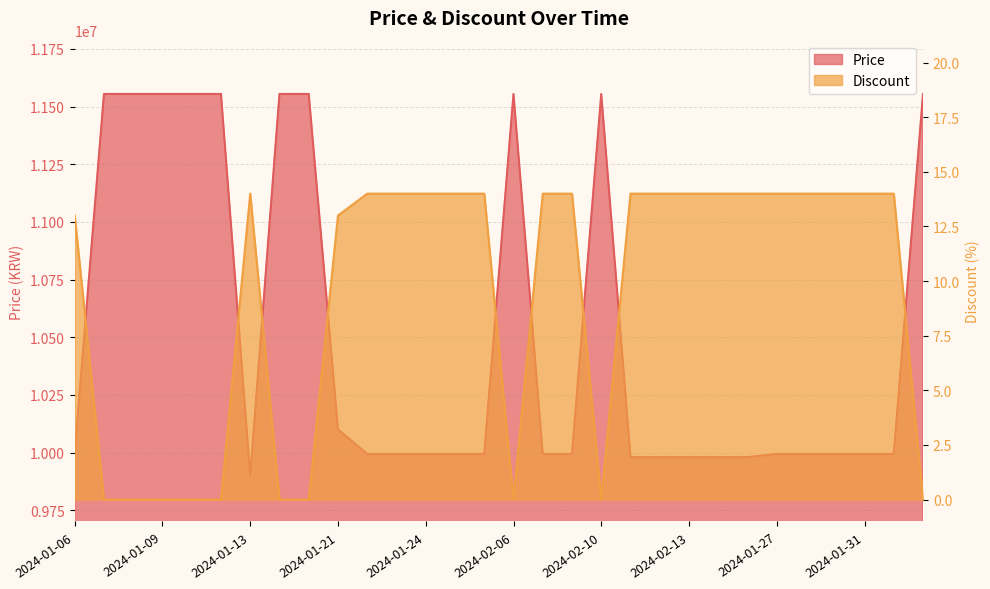

Rank the series by their average value, from highest to lowest.

Price, Discount